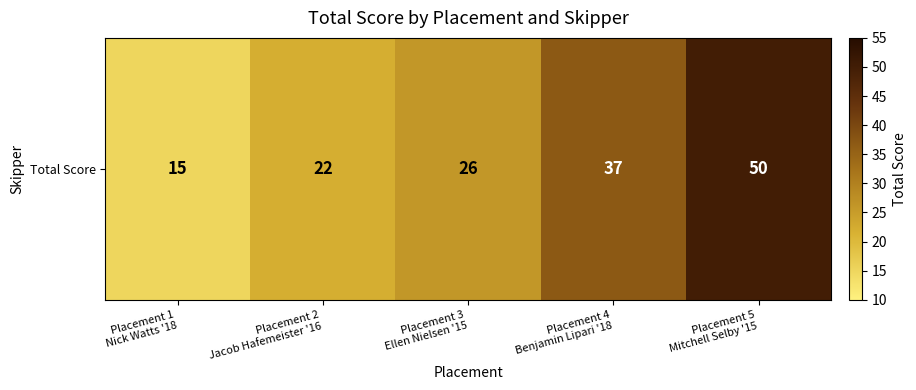

What value does the data have at Placement 4
Benjamin Lipari '18, to the nearest 10?

40